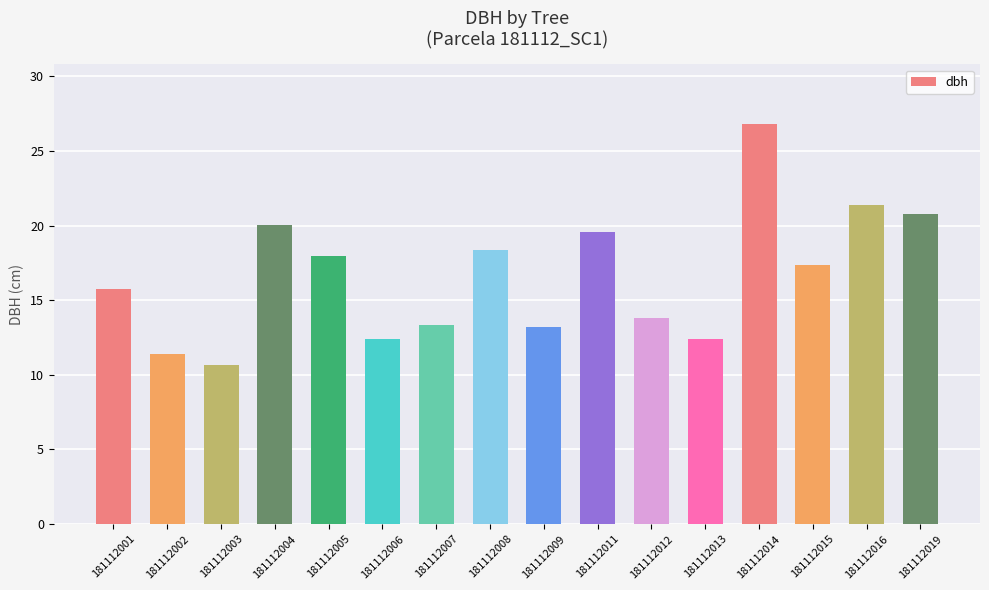

What is the average value?

16.6